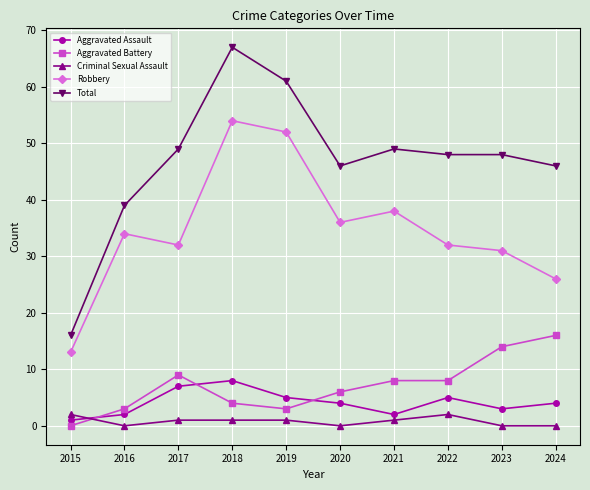

Where is the first local maximum for Robbery?

2016